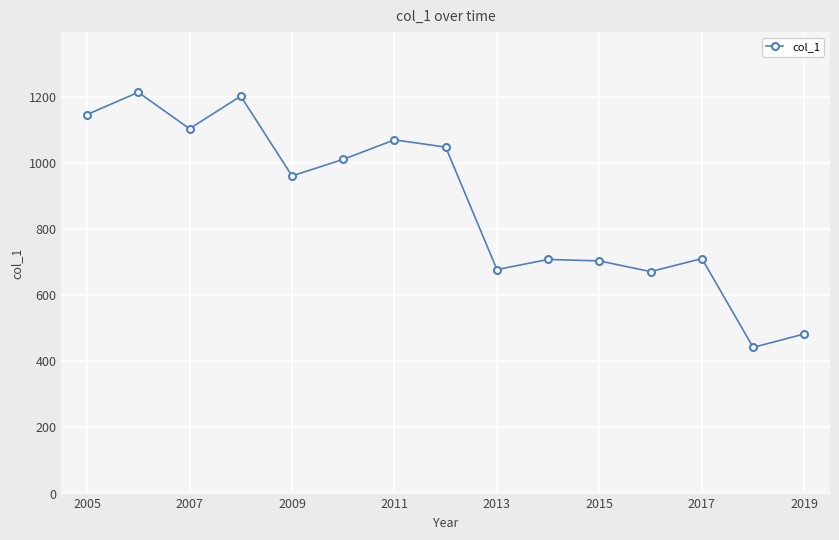

How many interior local valleys (lower than both neighbors) does the data have?

5